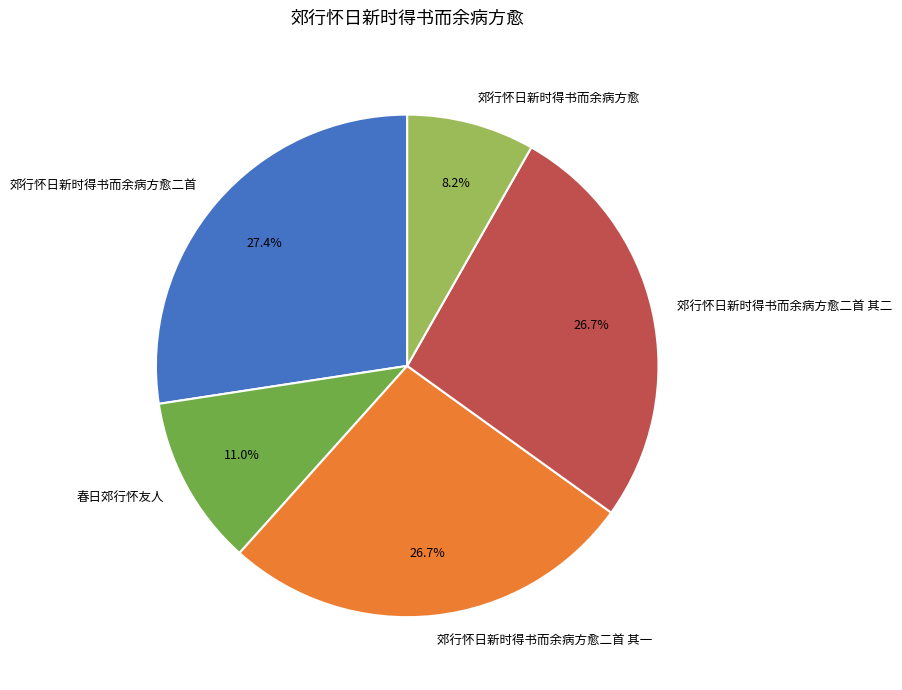

Is there any slice that represents more than half of the pie?

No